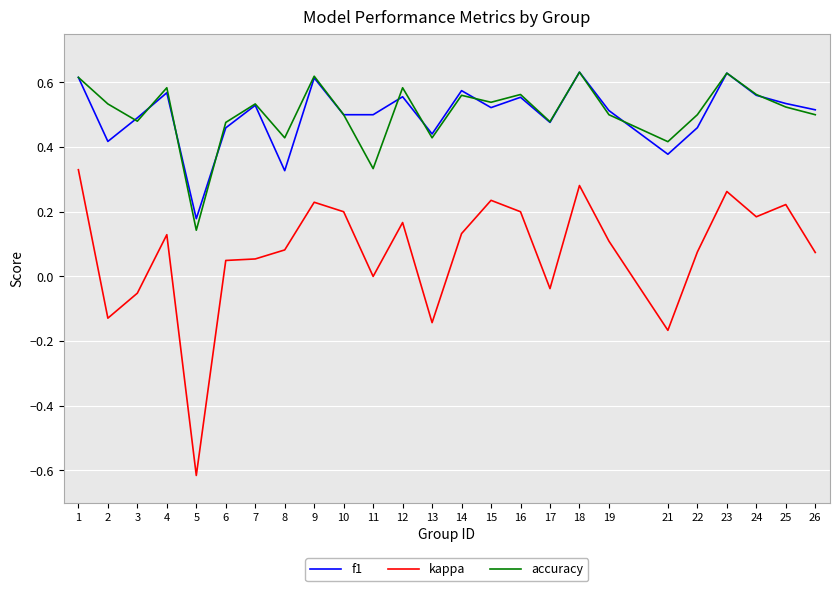

True or false: kappa and f1 intersect in this chart.

False